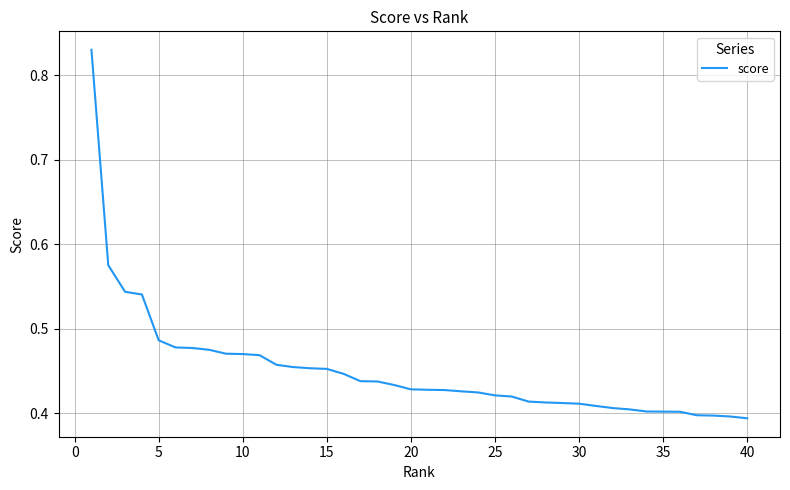

Does the chart display data point markers on the line(s)?

No